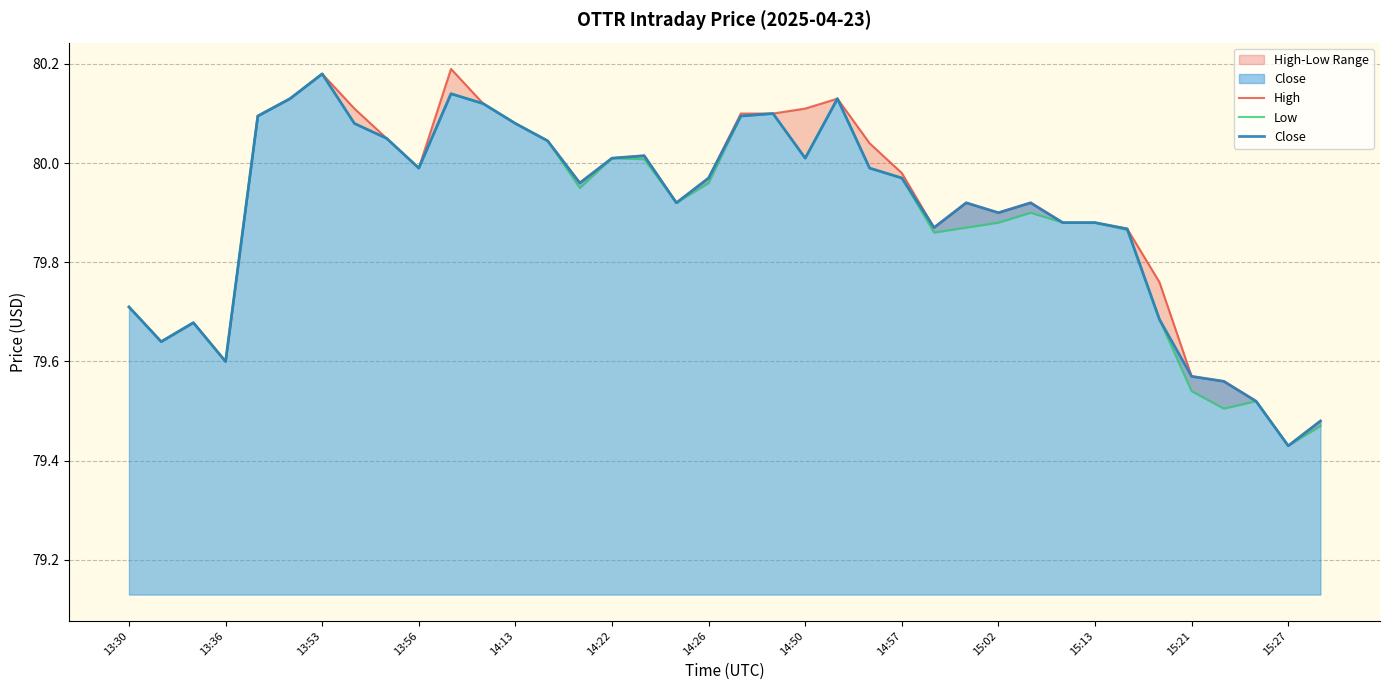

Which series has the largest total across all categories?

High